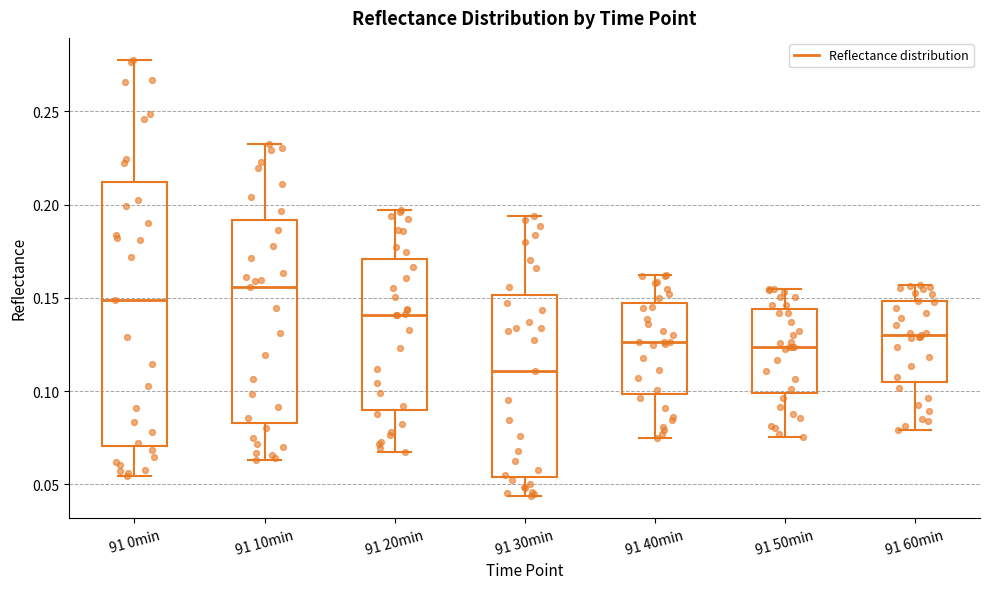

Which box is the tallest, from its lower edge to its upper edge?

91 0min